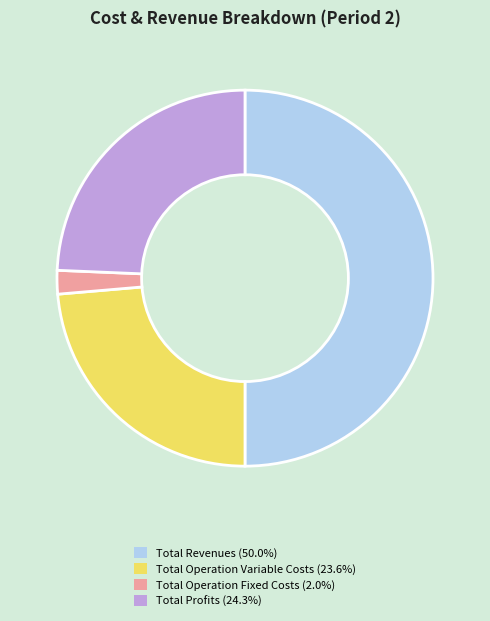

Approximately how many times larger is the value at Total Operation Variable Costs (23.6%) compared to Total Revenues (50.0%)?

0.5